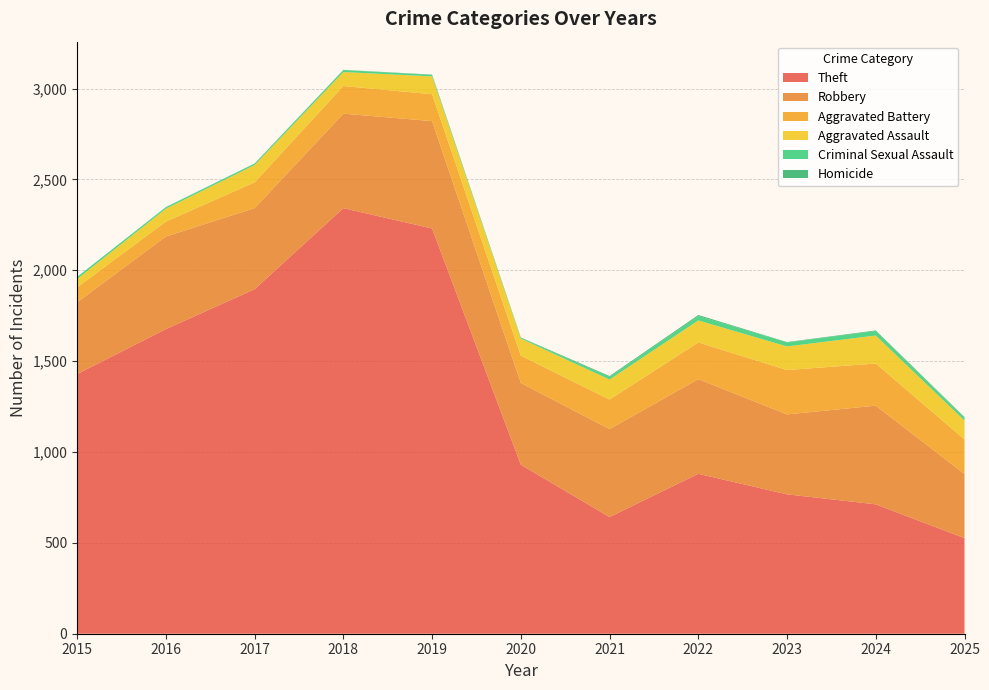

Reading right to left, transcribe all the data shown in this chart.

Theft: 526	712	767	880	642	930	2230	2342	1896	1676	1429
Robbery: 353	543	440	521	484	450	591	520	446	510	395
Aggravated Battery: 190	232	244	202	163	150	148	152	142	82	82
Aggravated Assault: 104	154	130	121	110	94	98	77	95	71	46
Criminal Sexual Assault: 15	24	22	24	14	3	8	11	8	8	12
Homicide: 4	4	2	6	5	3	2	1	1	1	0